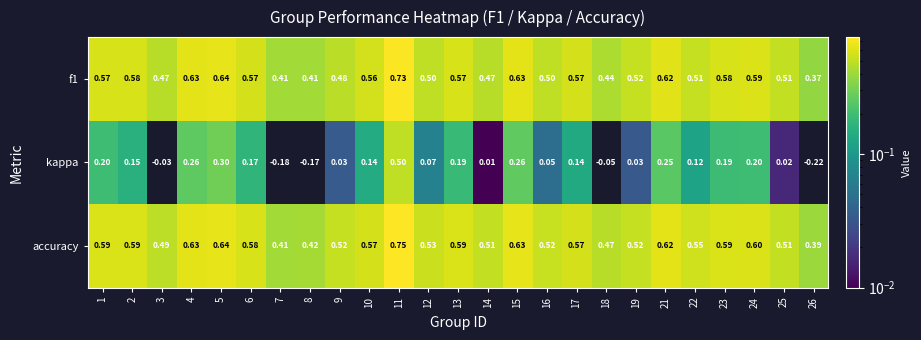

Is the value of accuracy at 9 greater than the value of f1 at 14?

Yes